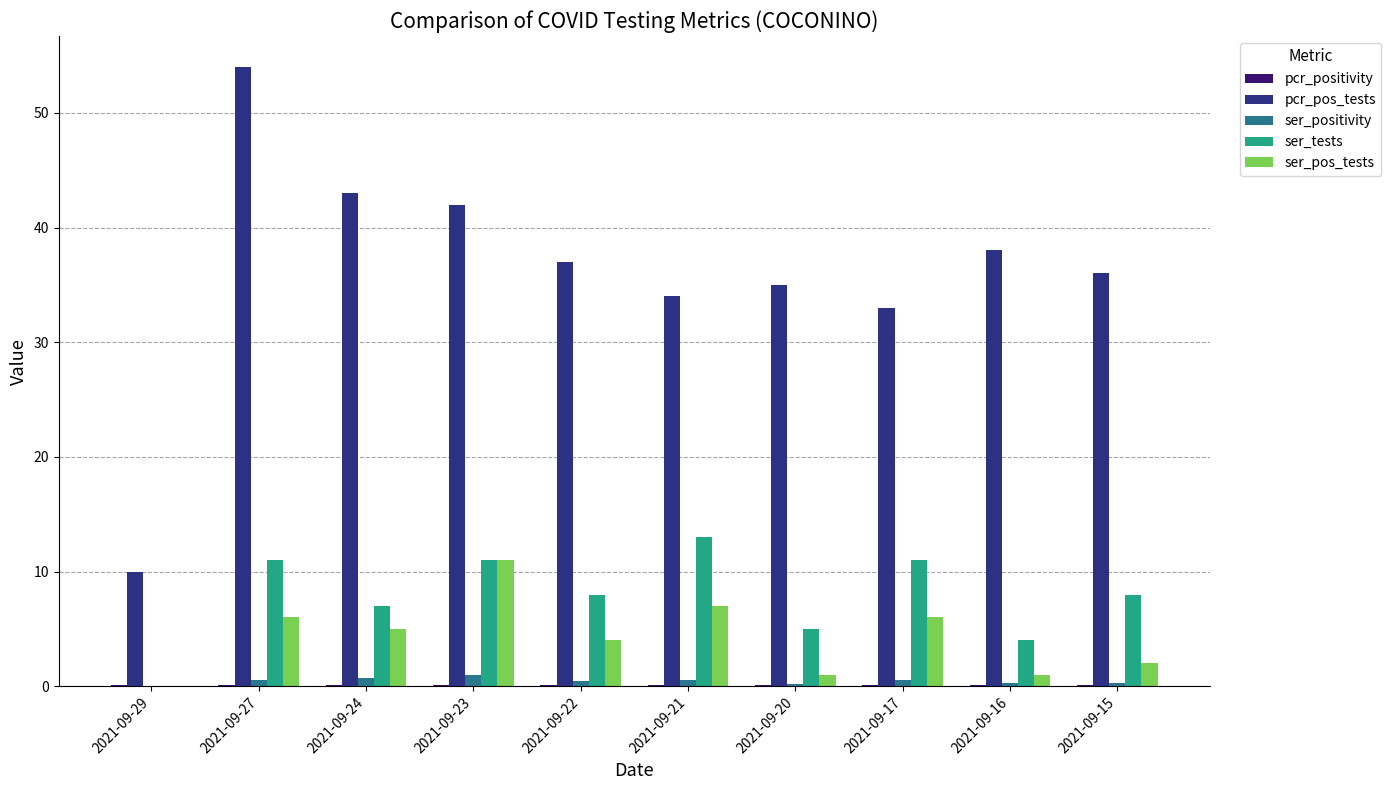

Which series has the largest total across all categories?

pcr_pos_tests